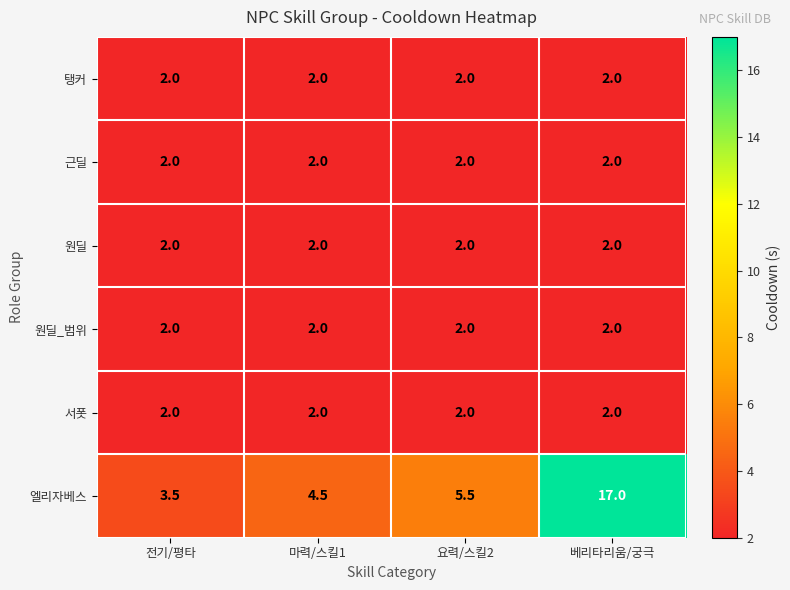

Between 마력/스킬1 and 베리타리움/궁극, which series saw the biggest shift?

엘리자베스